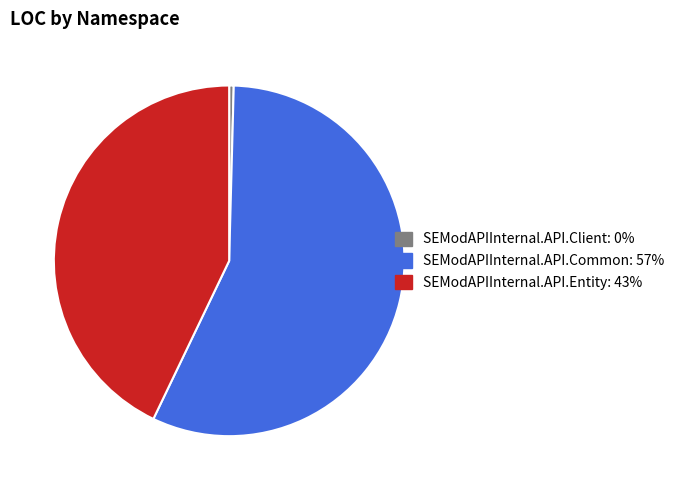

Does any single category account for the majority?

Yes